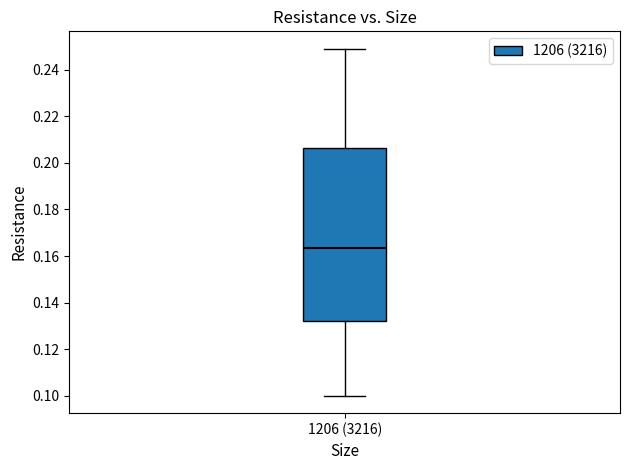

Where does the upper whisker of the box for 1206 (3216) end on the y-axis? The values are not printed on the chart, so give them approximately, as read against the axis.

0.250